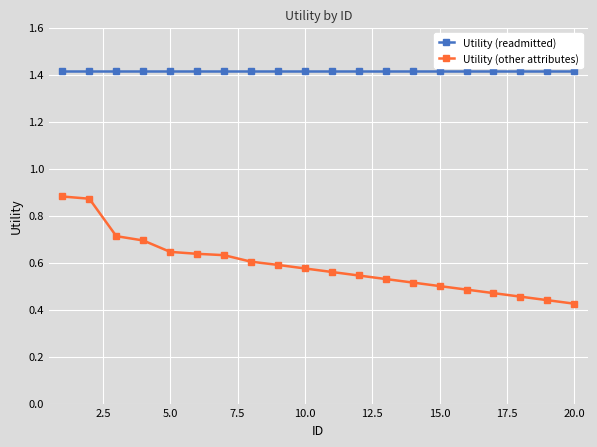

Does the chart display data point markers on the line(s)?

Yes